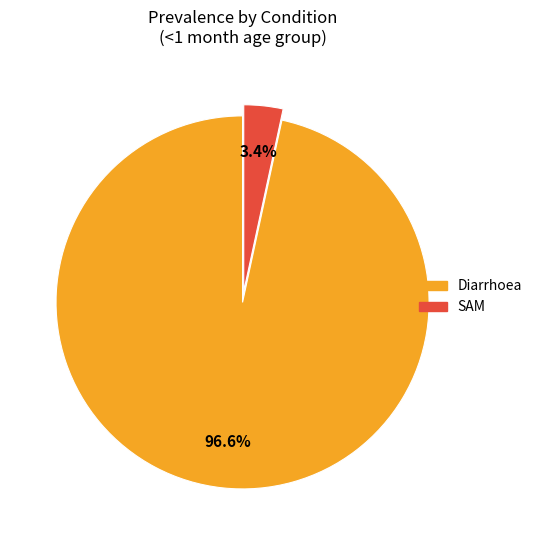

Count the number of slices in the pie.

2